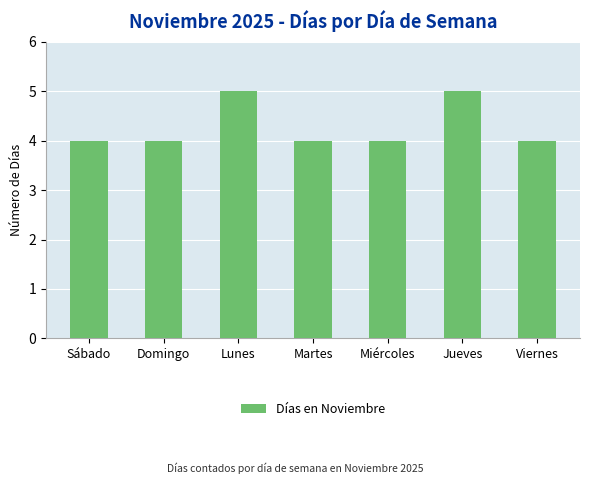

Count the values in the range 4 to 5.

7